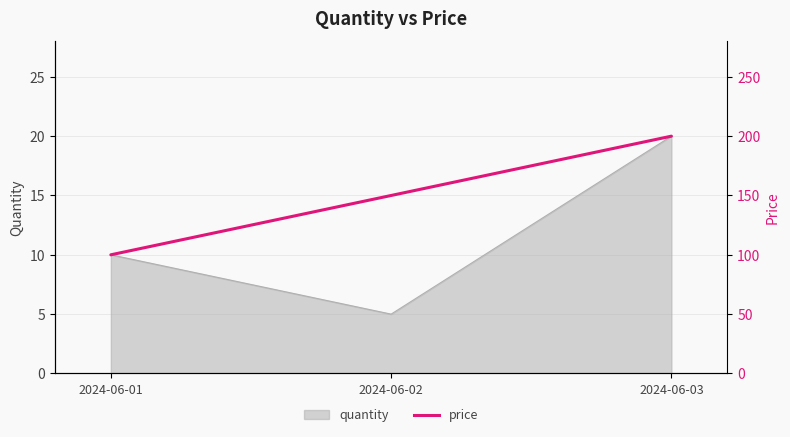

The chart shows a value of 91 at 2024-06-02. True or false?

False